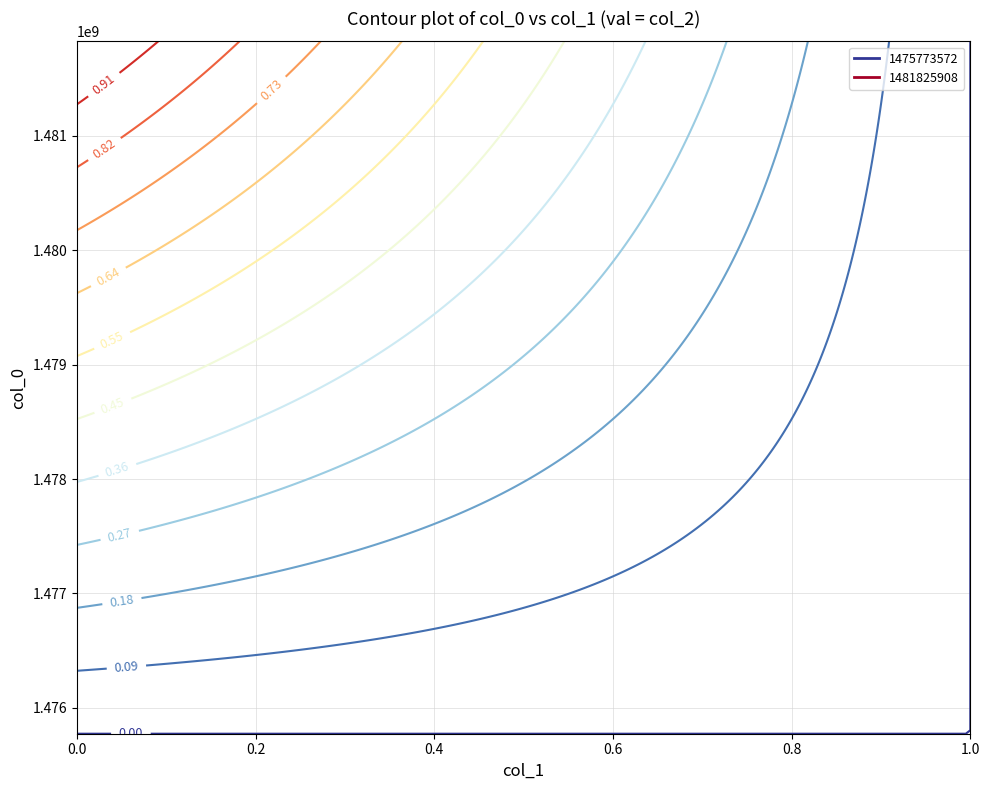

Which series changed the most between col_1_0 and col_1_1?

1481825908